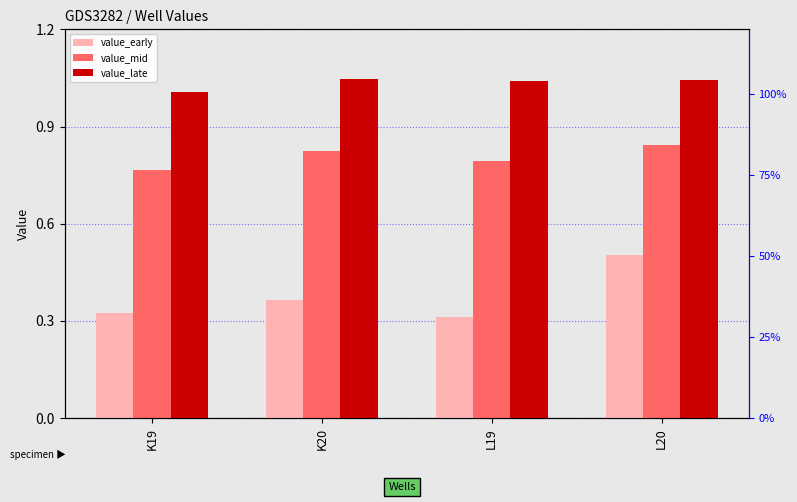

Reading left to right, list all the values displayed in this chart.

value_early: 0.3	0.4	0.3	0.5
value_mid: 0.8	0.8	0.8	0.8
value_late: 1.0	1.0	1.0	1.0